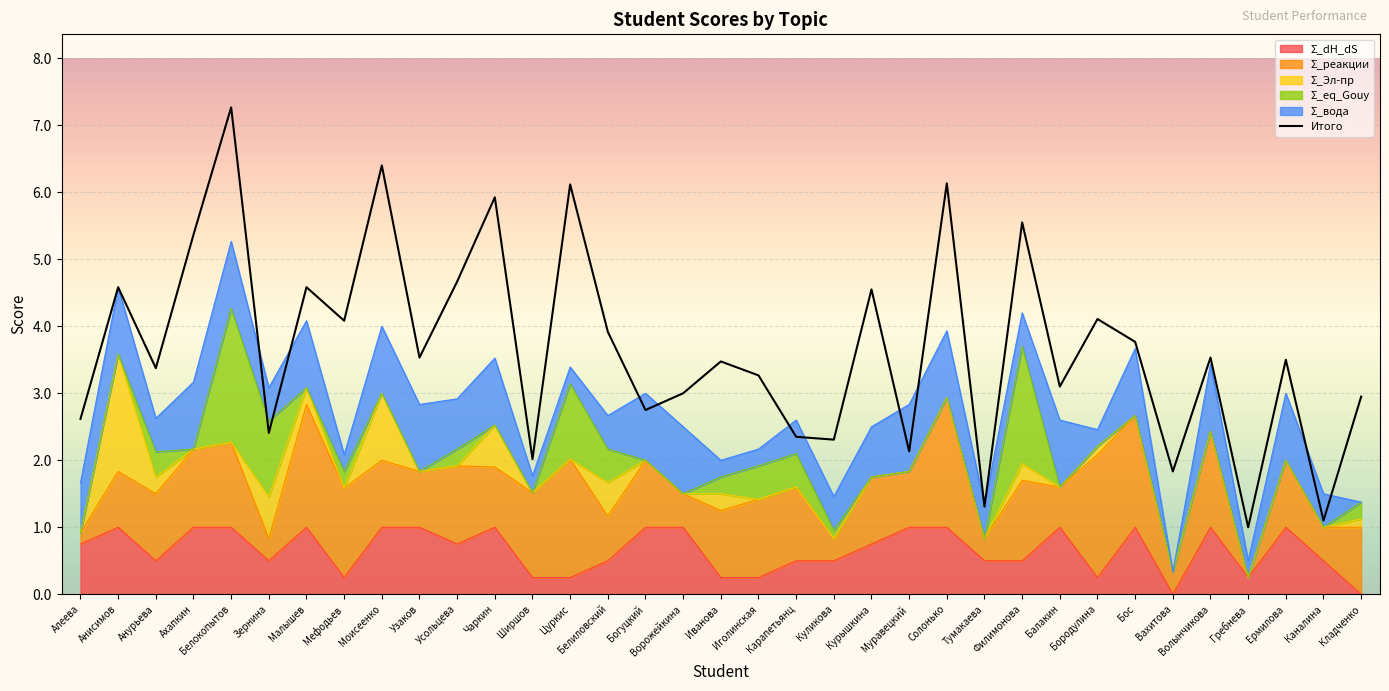

Which has a higher value, Бос or Белокопытов?

Белокопытов